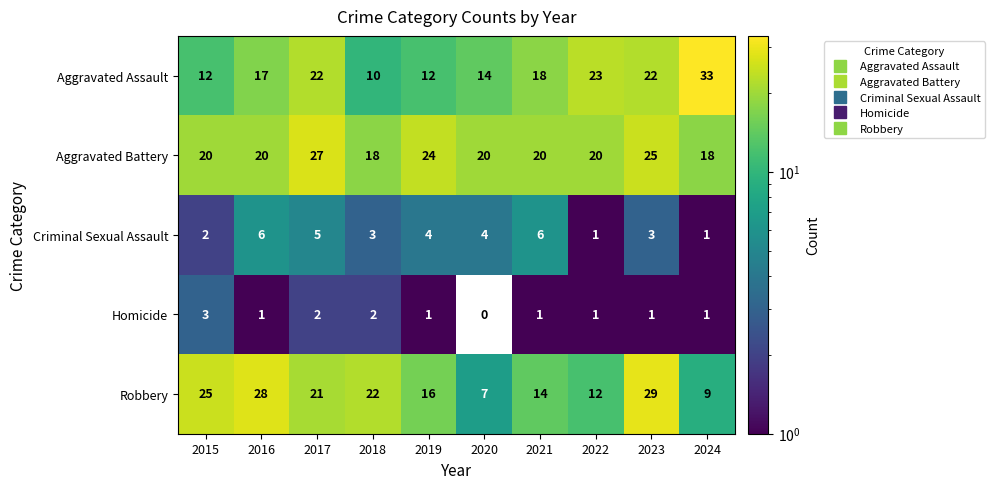

How many values in Homicide are above zero?

9